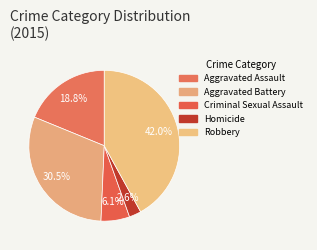

How many segments does this pie chart have?

5